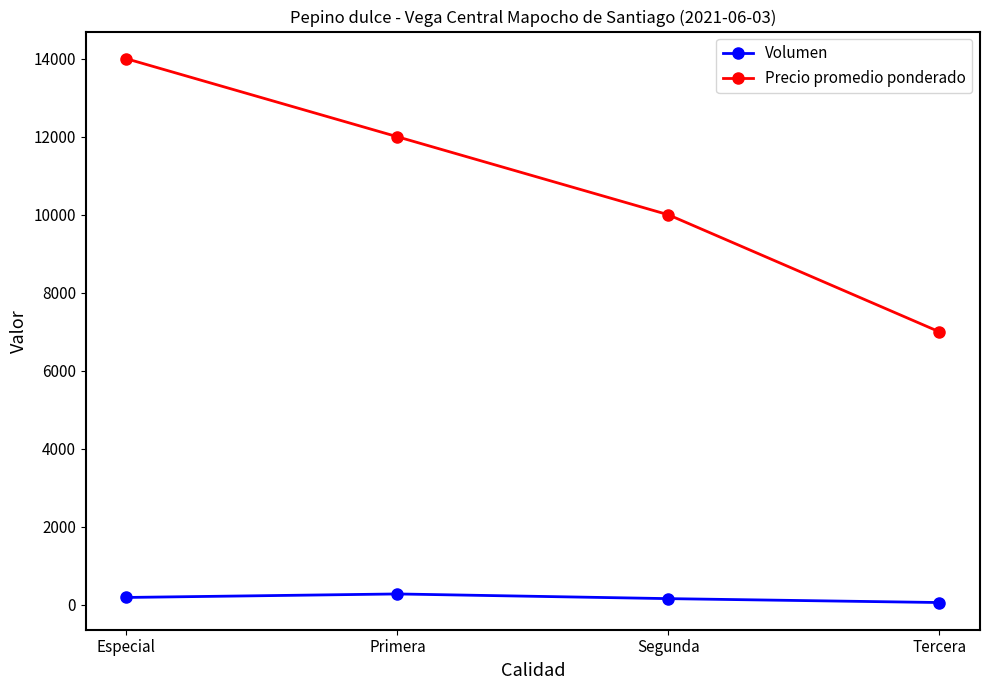

What position from the right is Tercera?

1